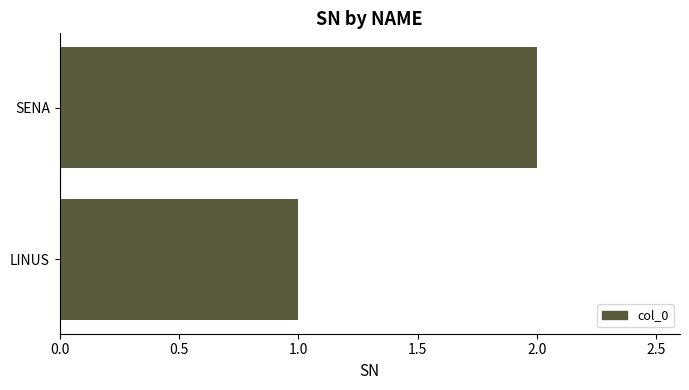

What is the sum of all values?

3